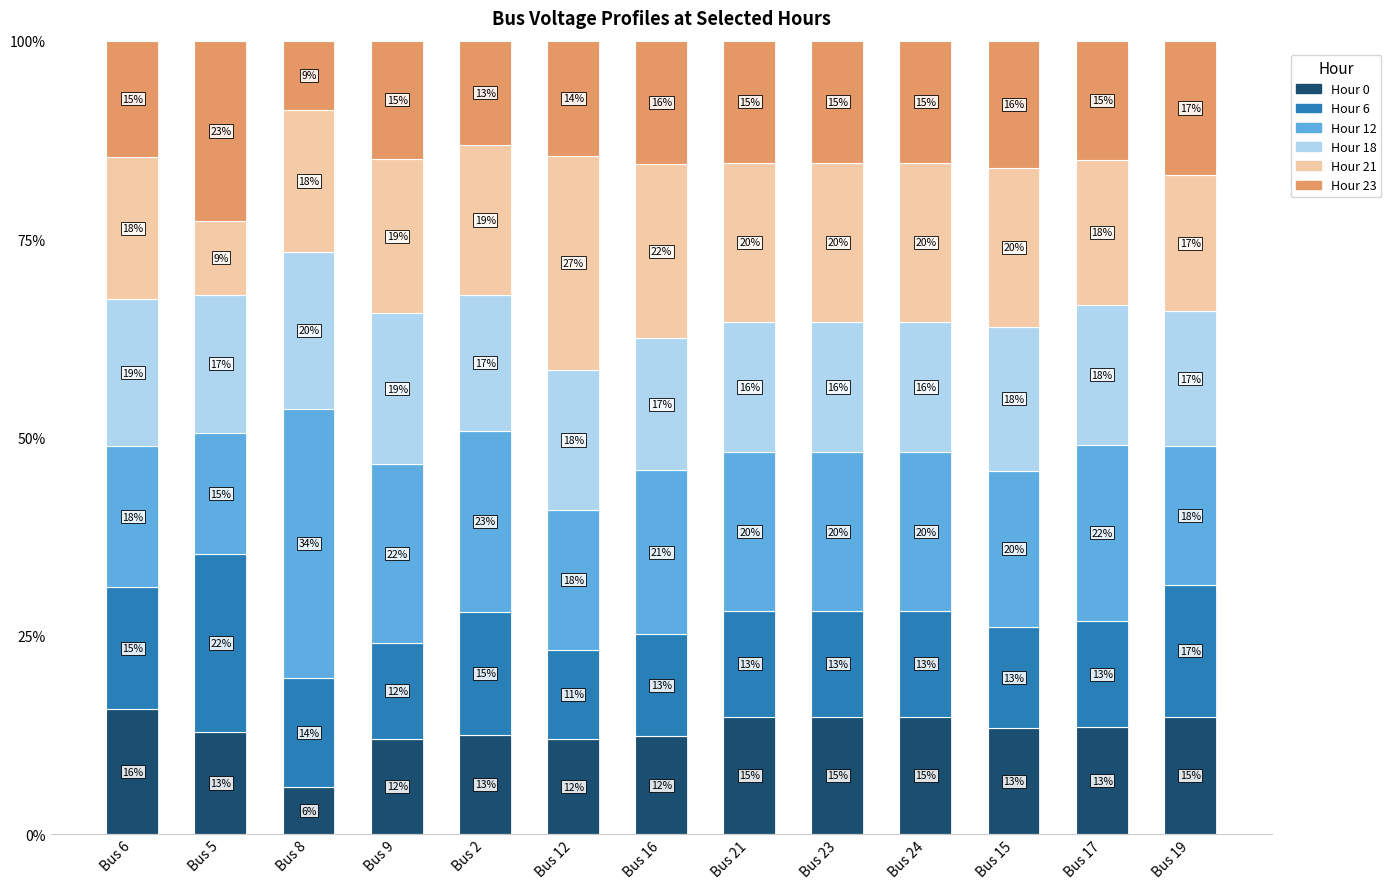

What is the total value across all series at Bus 12?

100.0